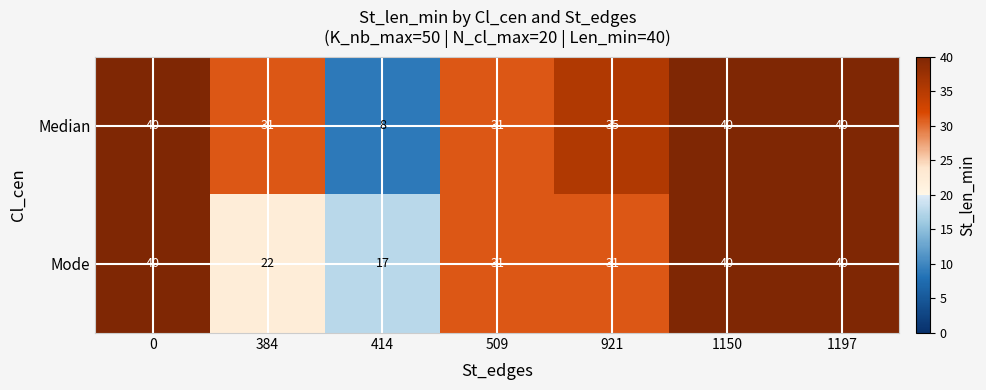

Reading left to right, what are all the values shown in this chart?

Median: 0=40	384=31	414=8	509=31	921=35	1150=40	1197=40
Mode: 0=40	384=22	414=17	509=31	921=31	1150=40	1197=40